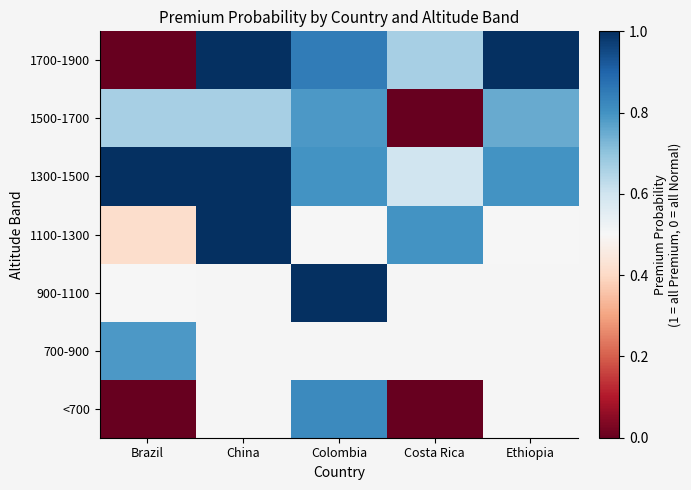

What is the maximum value for 1300-1500?

1.0